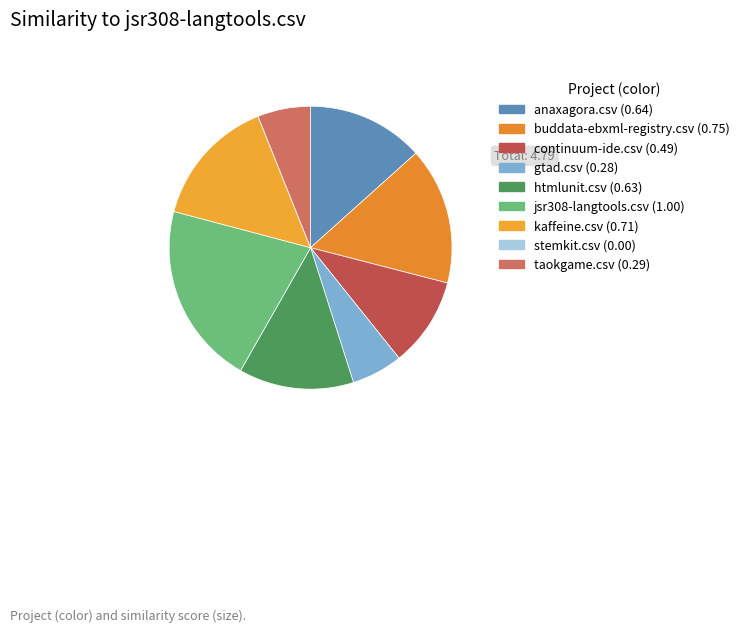

The taokgame.csv slice represents 18% of the pie. True or false?

False